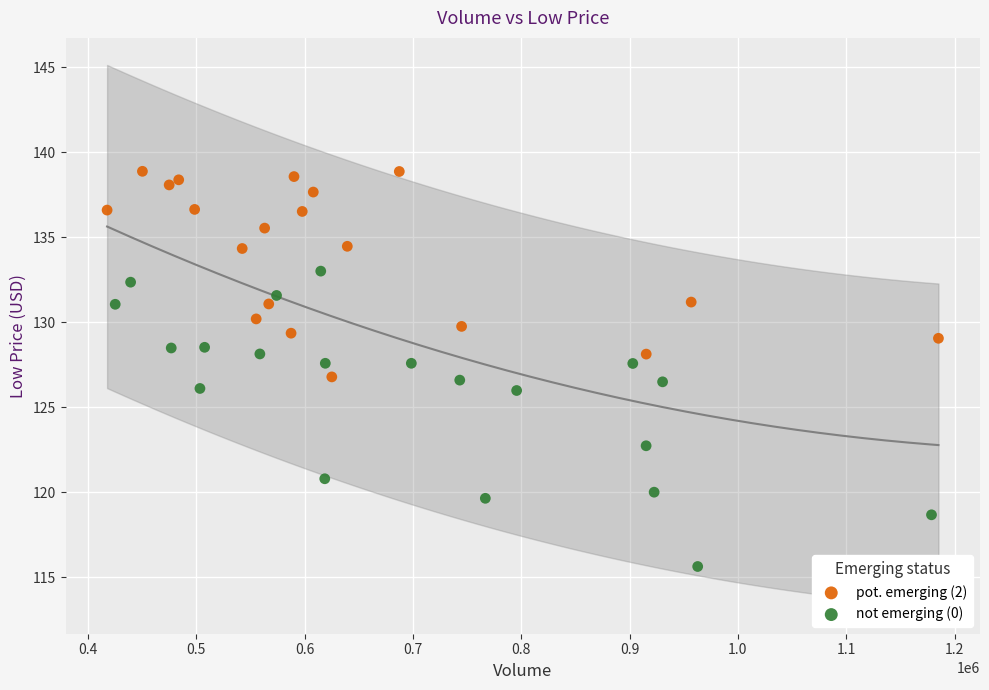

Which series reaches the maximum Y coordinate?

pot. emerging (2)